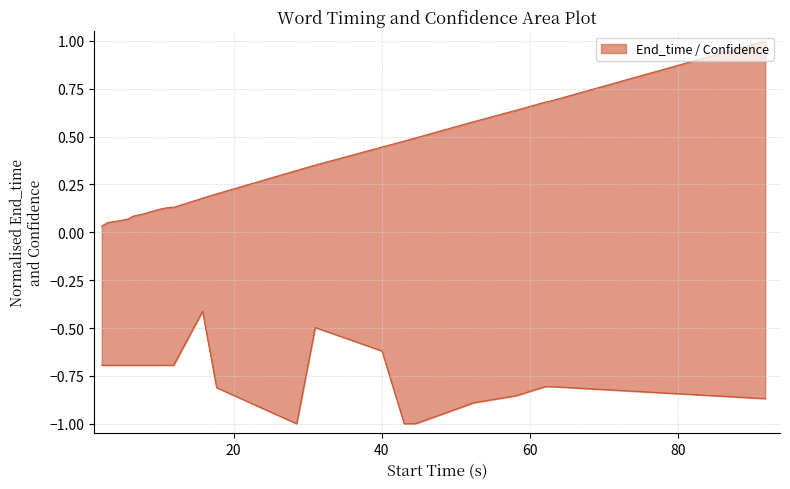

List the series in order of their peak value, lowest first.

Confidence, End_time